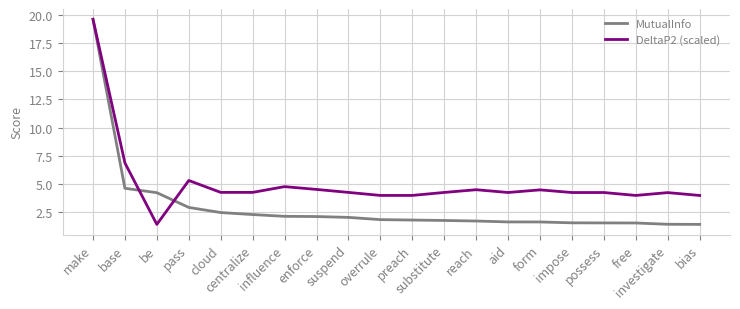

Rank the series by their average value, from lowest to highest.

MutualInfo, DeltaP2 (scaled)